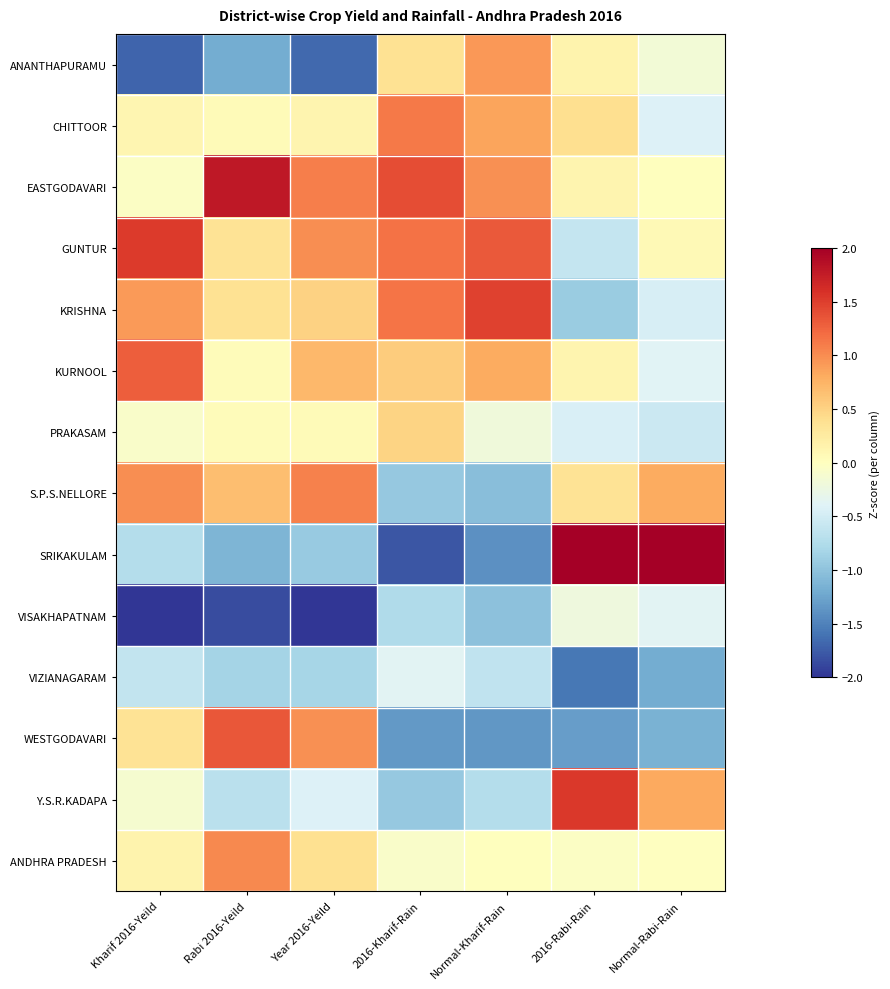

How many categories are shown in the chart?

7